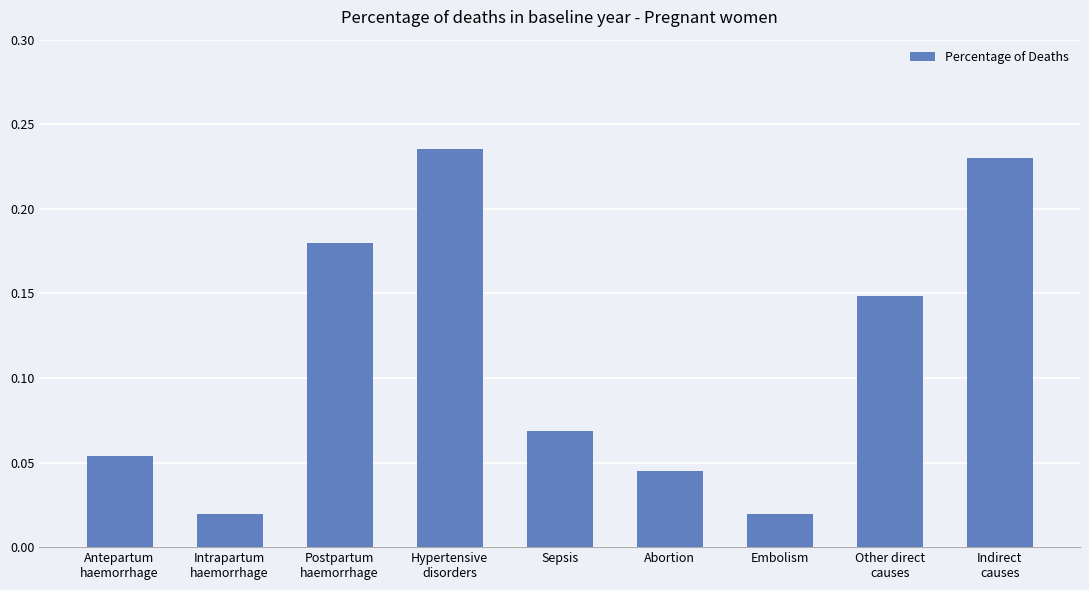

Count the number of categories in the chart.

9